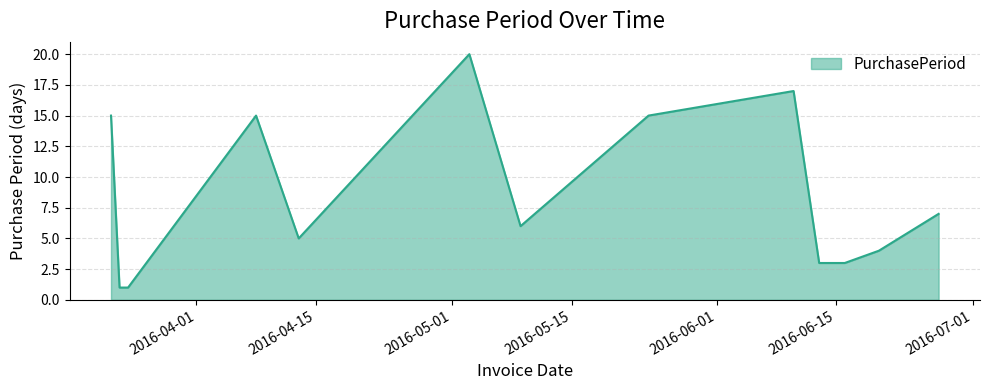

What is the difference between the maximum and minimum values?

19